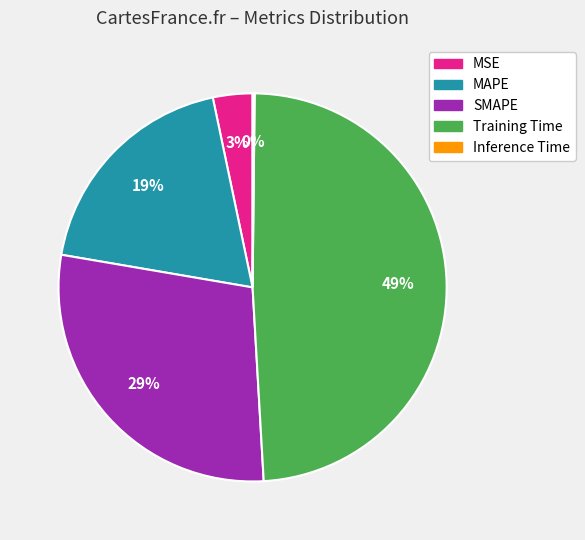

Is the sum of SMAPE and MSE greater than half?

No